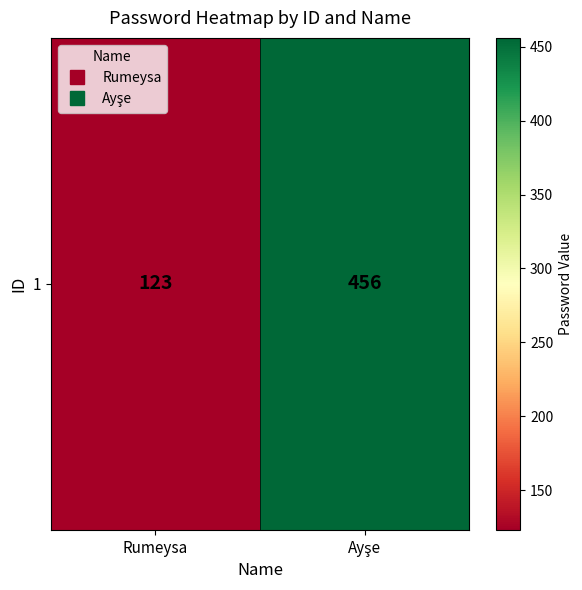

What is the change in value from Rumeysa to Ayşe?

+333